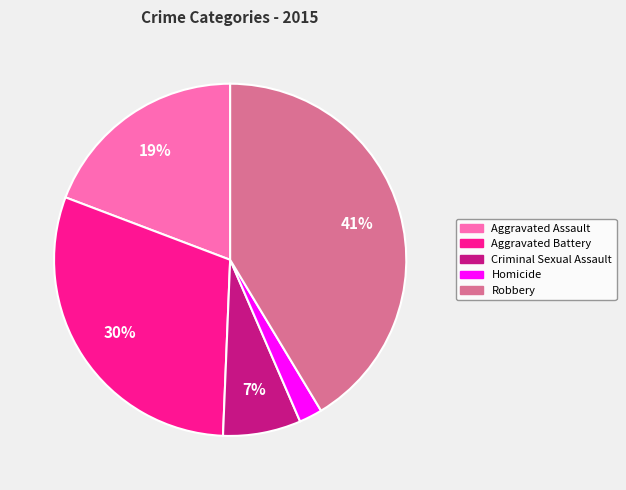

Do Criminal Sexual Assault and Aggravated Battery together represent more than half of the pie?

No